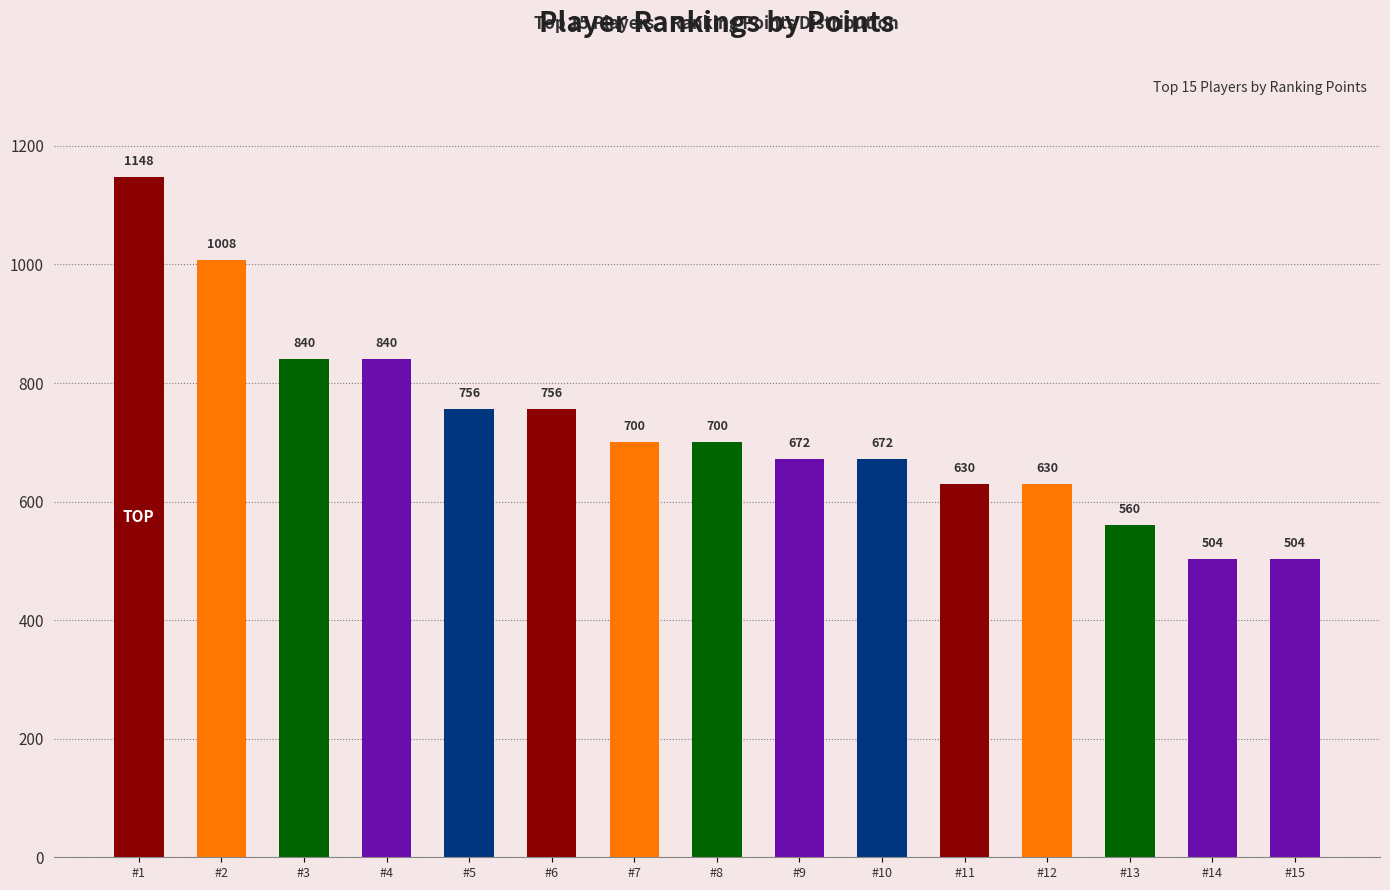

What is the greatest value displayed?

1148